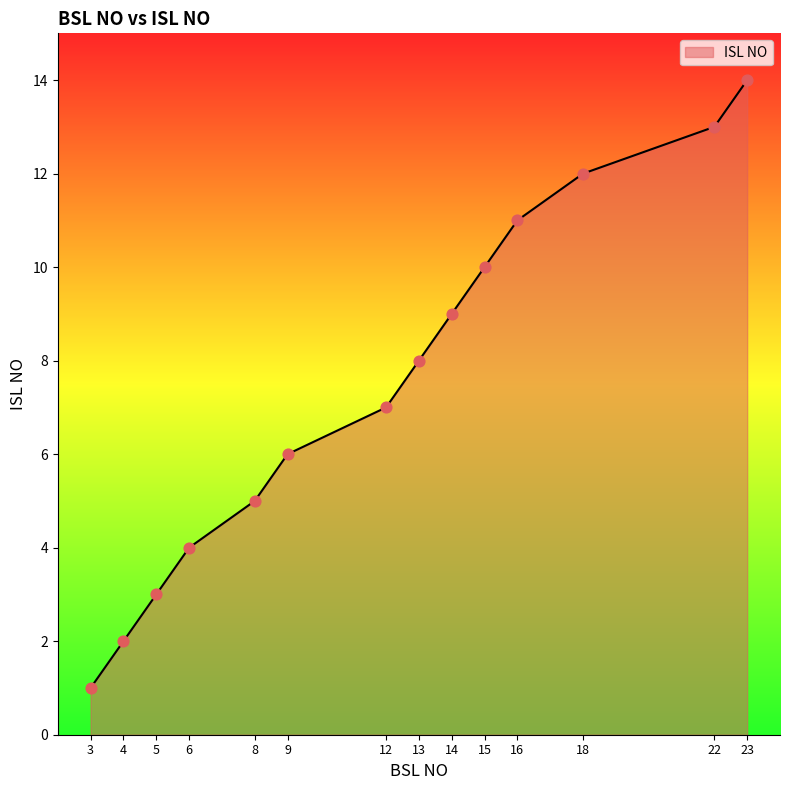

Which has a higher value, 12 or 3?

12